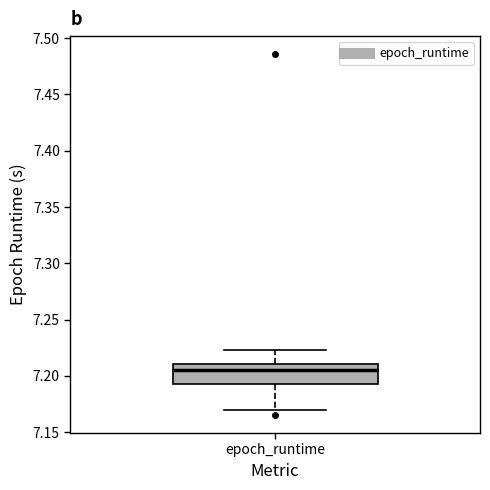

Where does the median line of the box for epoch_runtime sit on the y-axis? The values are not printed on the chart, so give them approximately, as read against the axis.

7.205